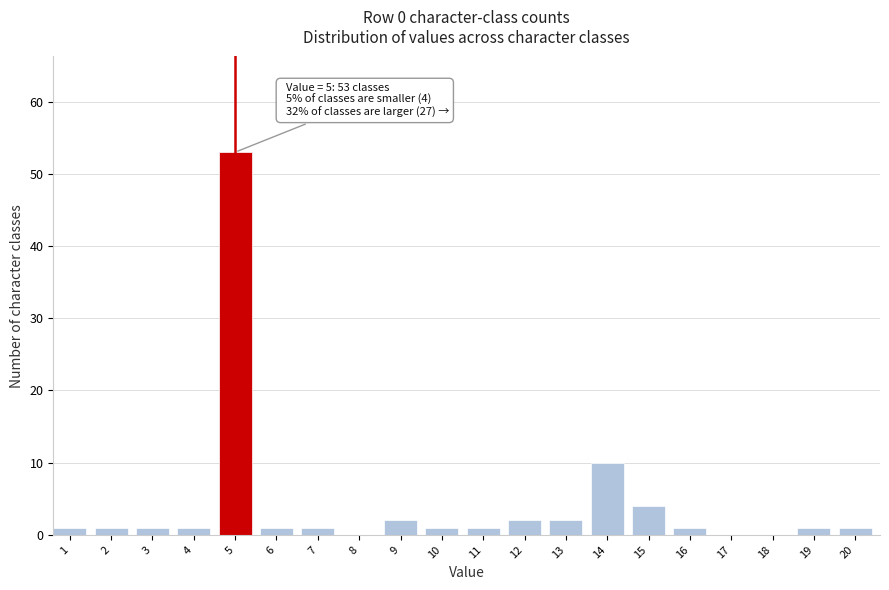

Reading right to left, list all the values displayed in this chart.

20=1	19=1	18=0	17=0	16=1	15=4	14=10	13=2	12=2	11=1	10=1	9=2	8=0	7=1	6=1	5=53	4=1	3=1	2=1	1=1